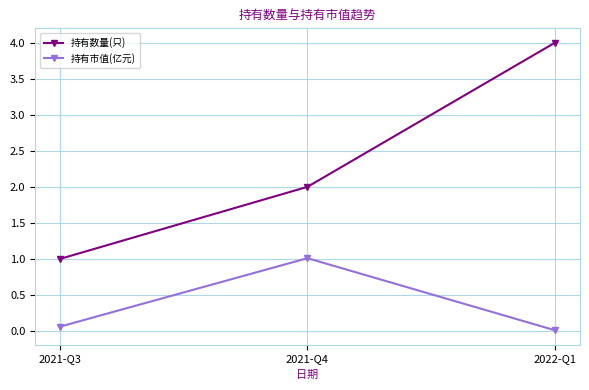

Where is 持有数量(只) nearest to the value 2?

2021-Q4